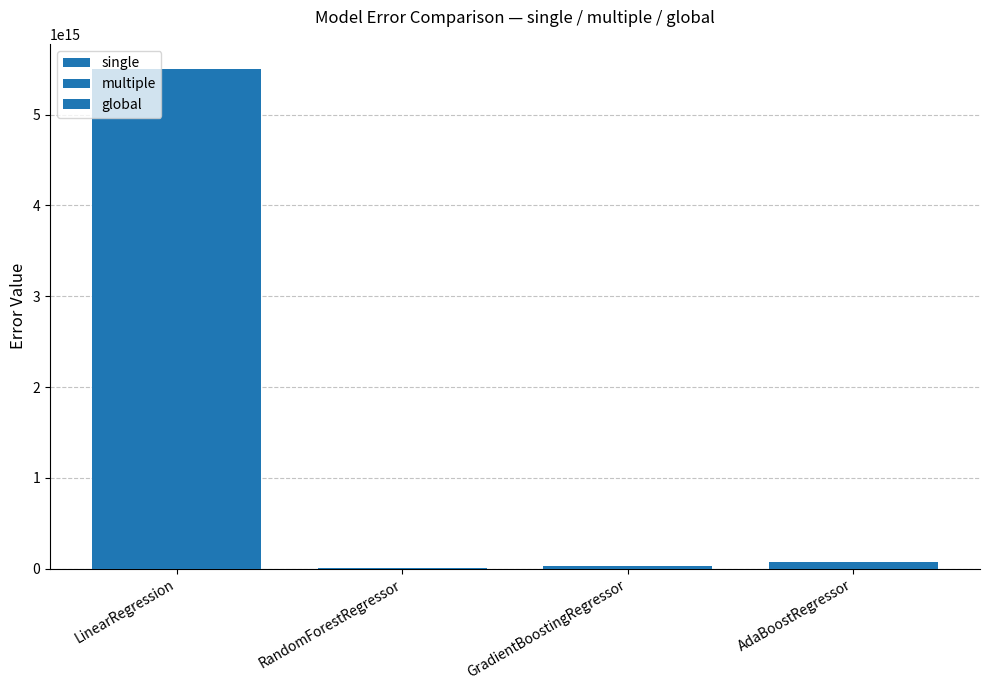

What is the highest value of the single series?

5504813121739528.0